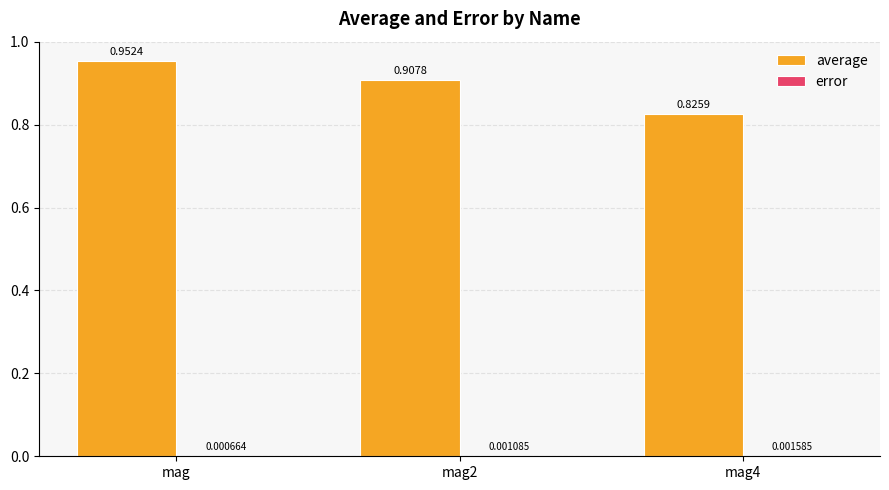

Between mag and mag2, which series saw the biggest shift?

average